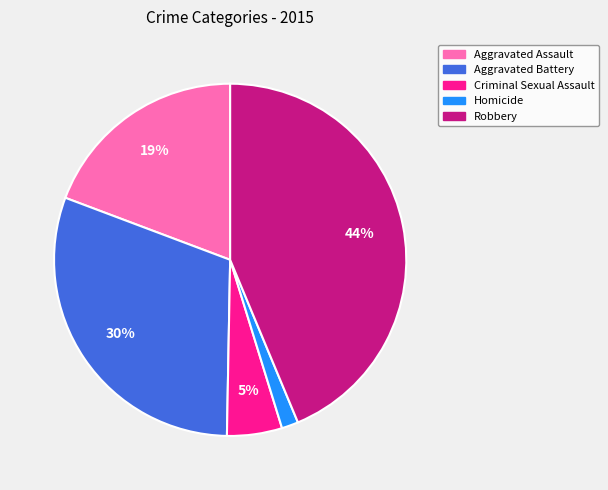

To the nearest percent, what is the difference between the largest and smallest slice percentages?

42%